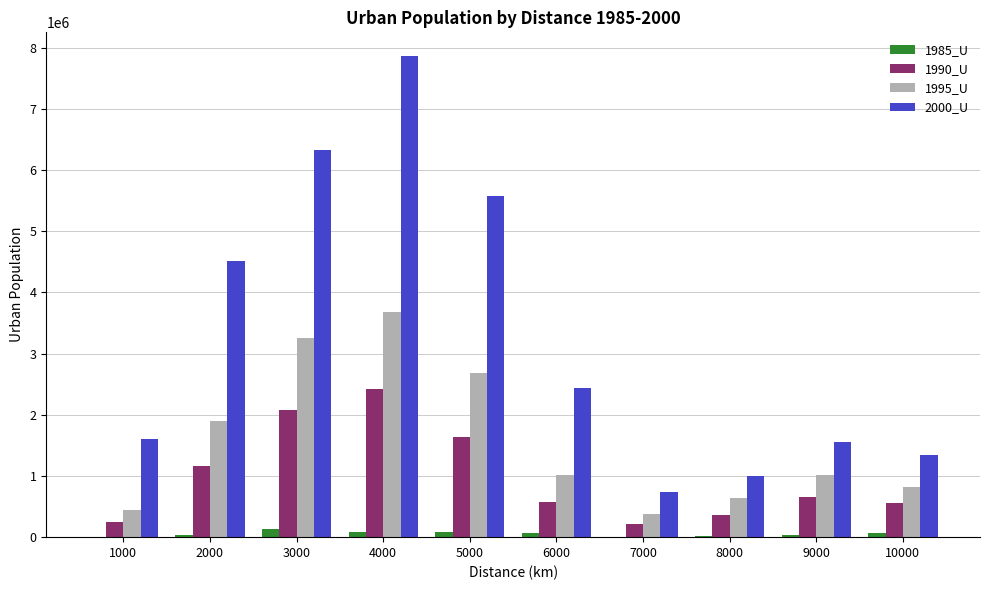

What is the greatest value displayed?

7857860